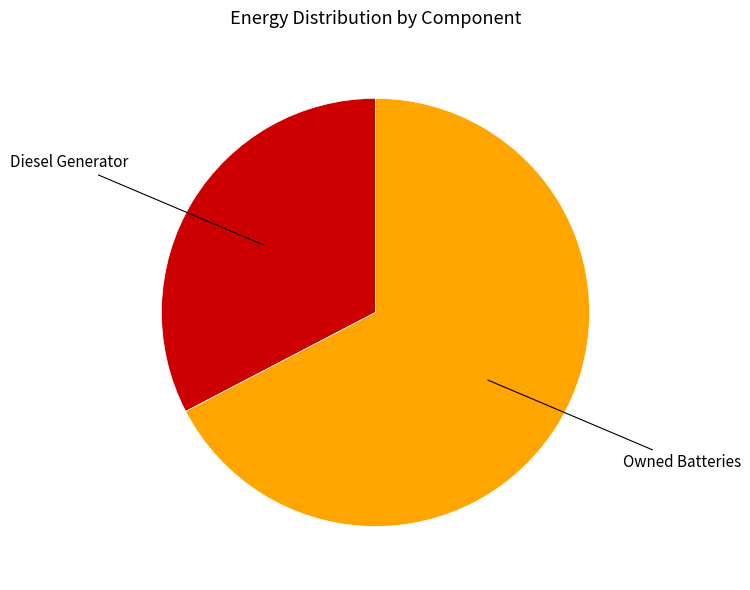

Does any single category account for the majority?

Yes